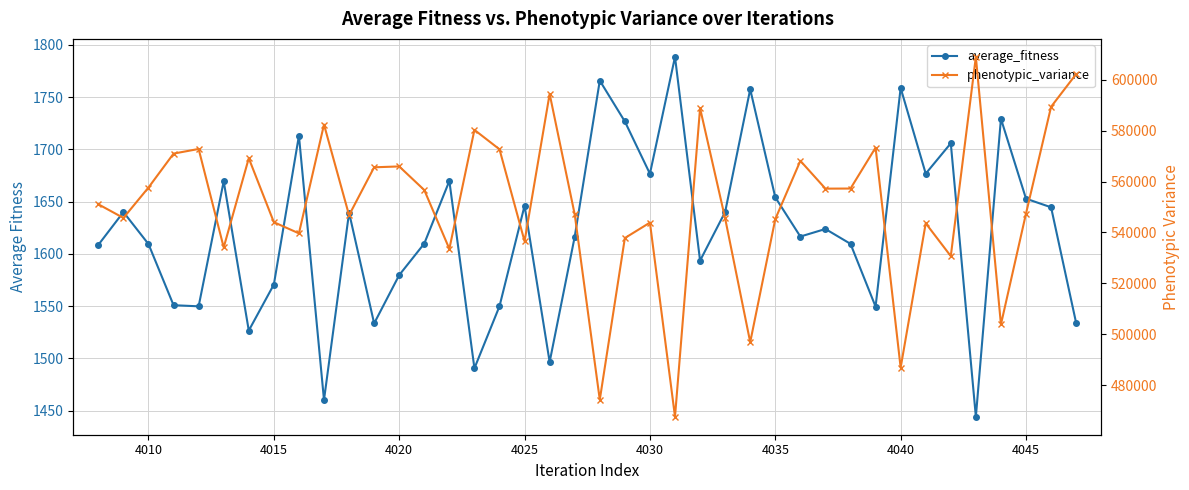

Which series has the largest total across all categories?

phenotypic_variance